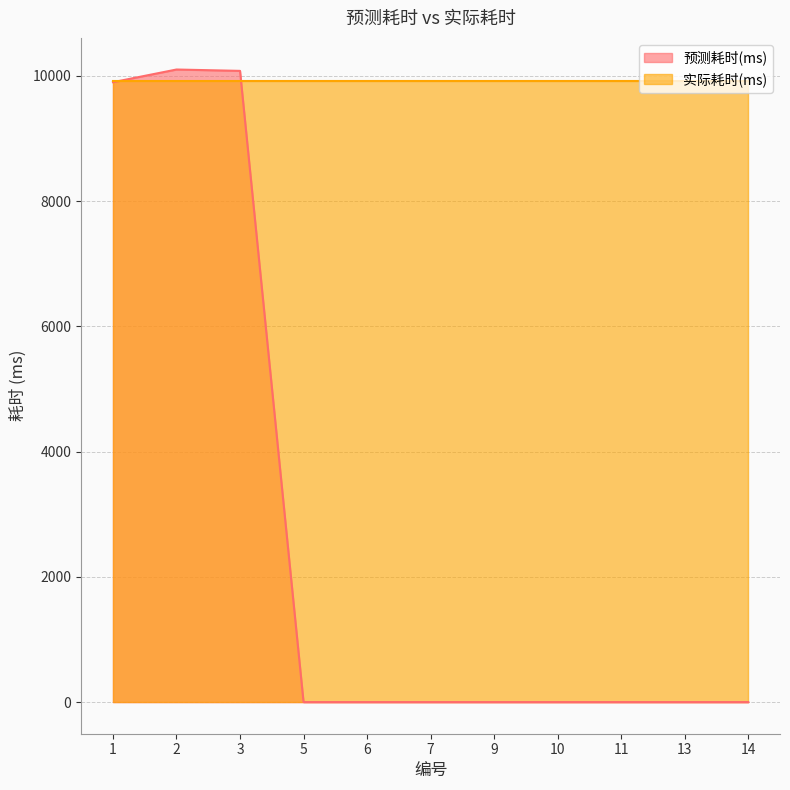

How many points are higher than both their immediate neighbors (excluding endpoints)?

1